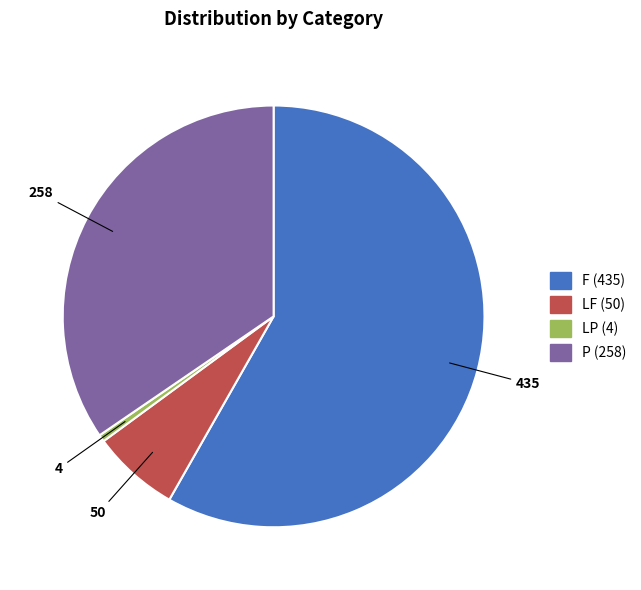

What is the smallest slice in the pie chart?

LP